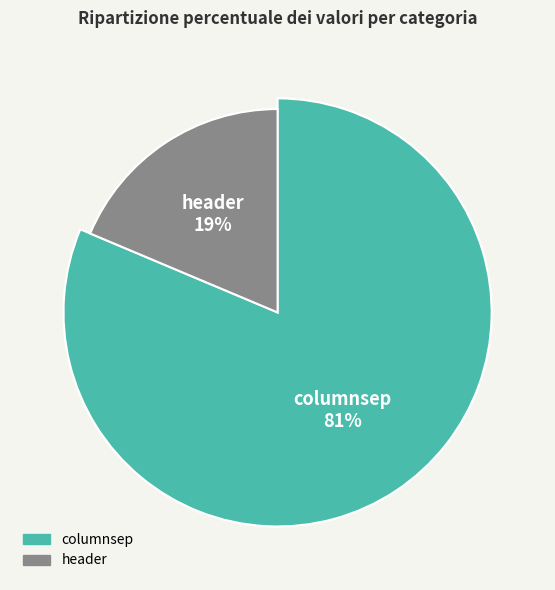

True or false: header accounts for 19% of the total.

True